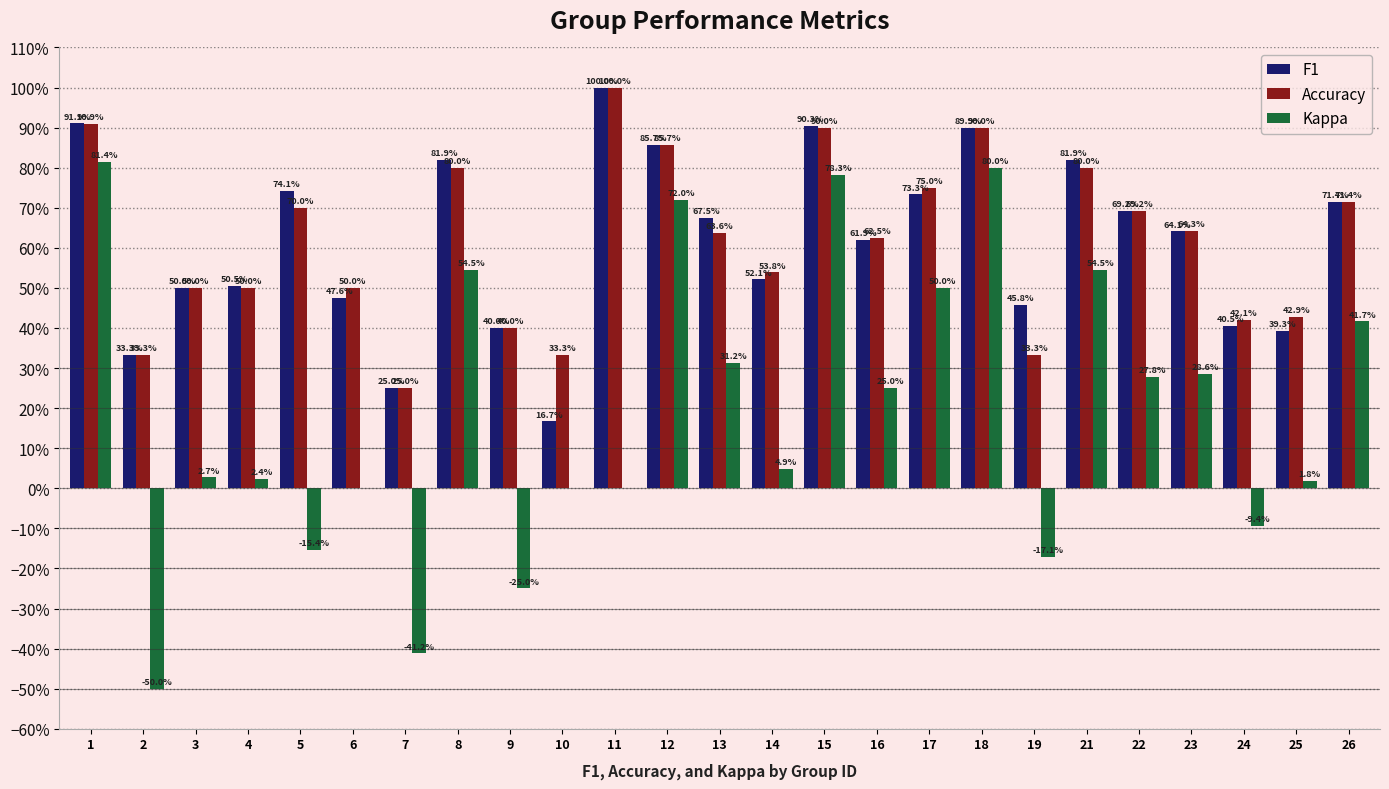

What are all the series names shown in the legend?

F1, Accuracy, Kappa